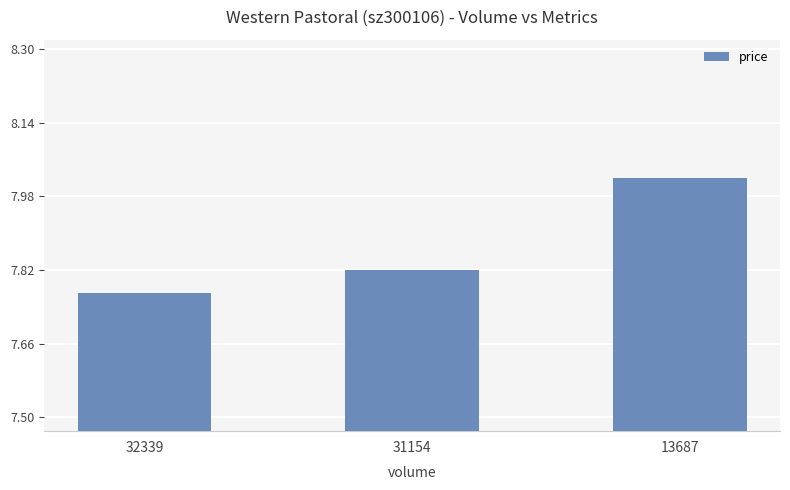

Where is the data nearest to the value 7?

32339